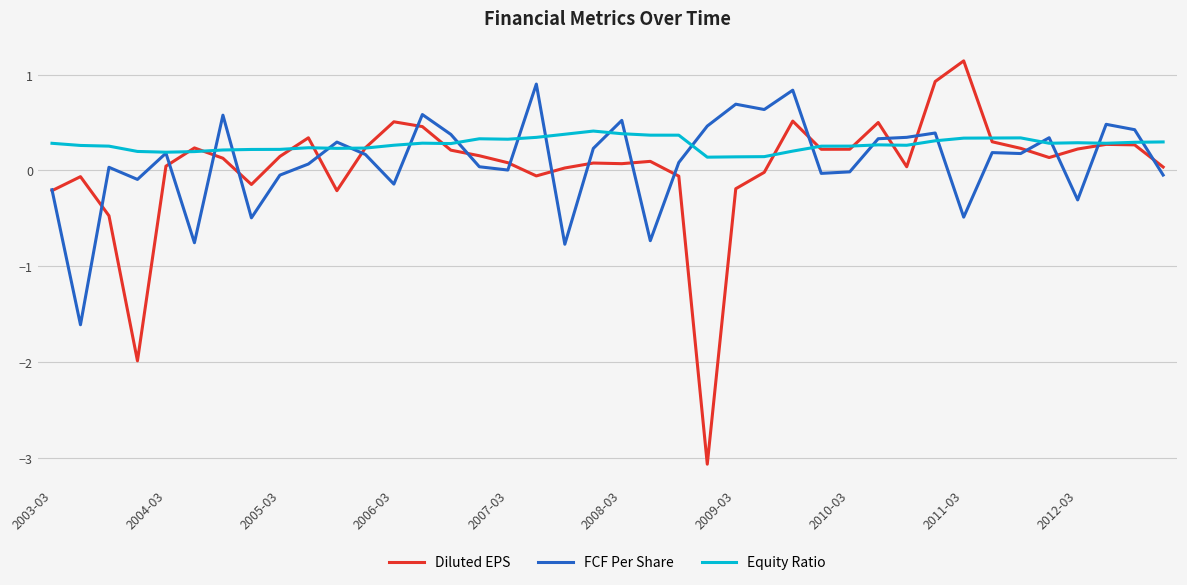

Which series has the largest range (max minus min)?

Diluted EPS